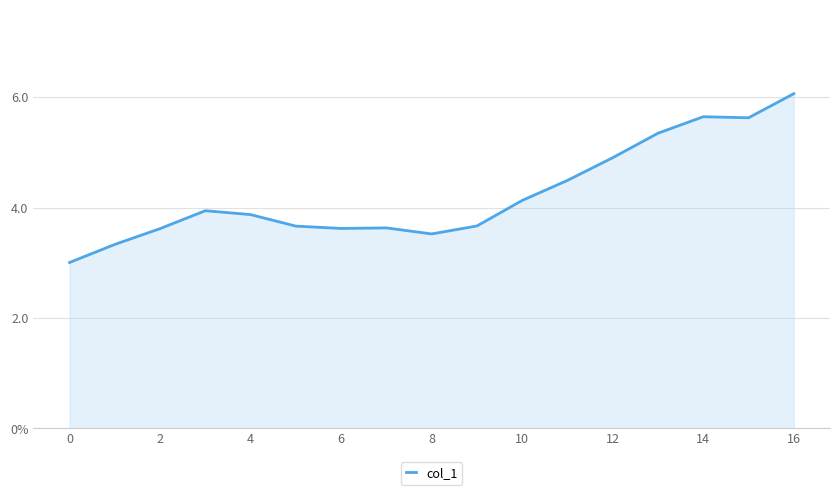

Does the chart have visible grid lines?

Yes